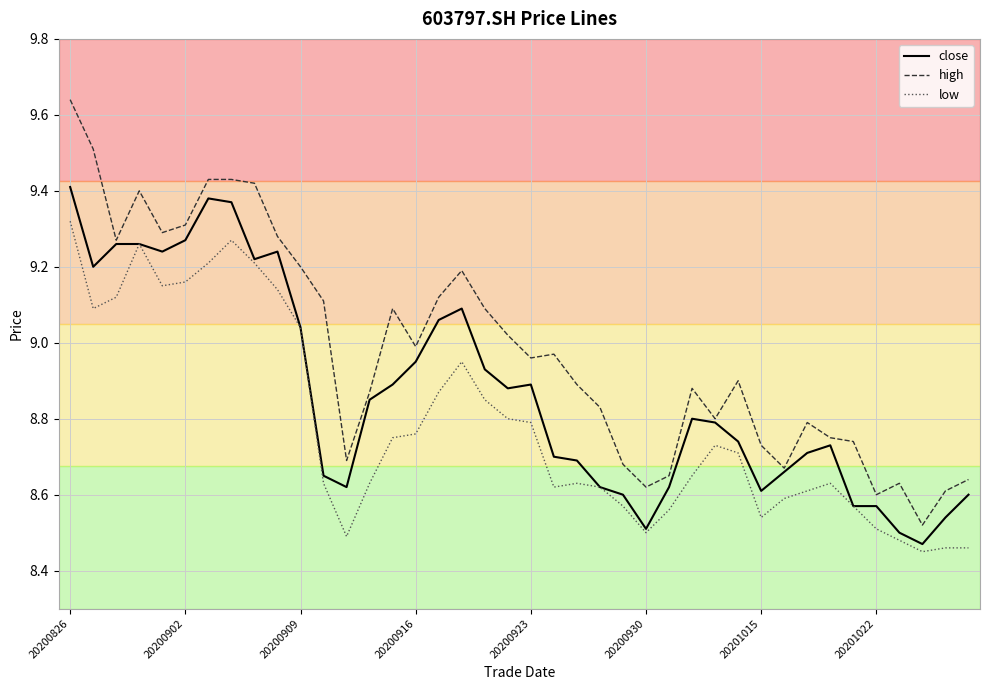

True or false: high and low intersect in this chart.

False